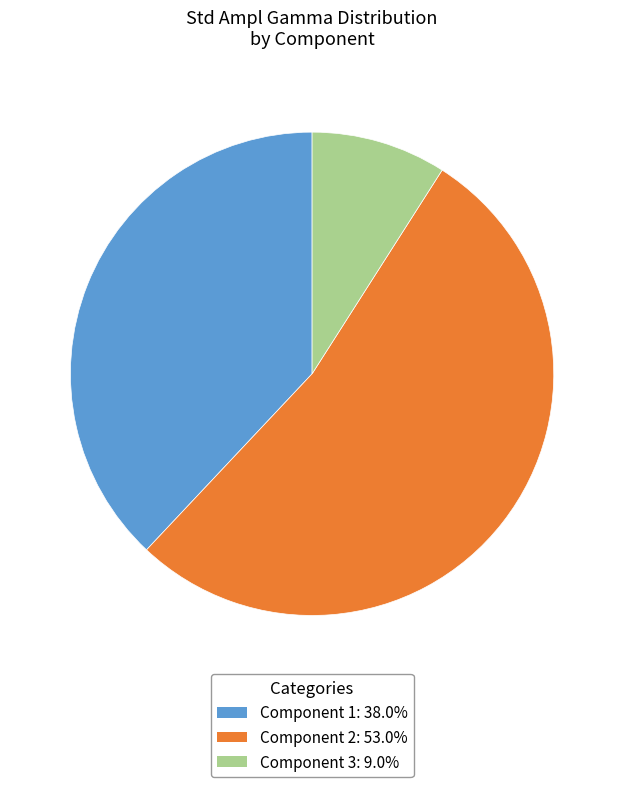

Does Component 2: 53.0% account for over 50% of the chart?

Yes